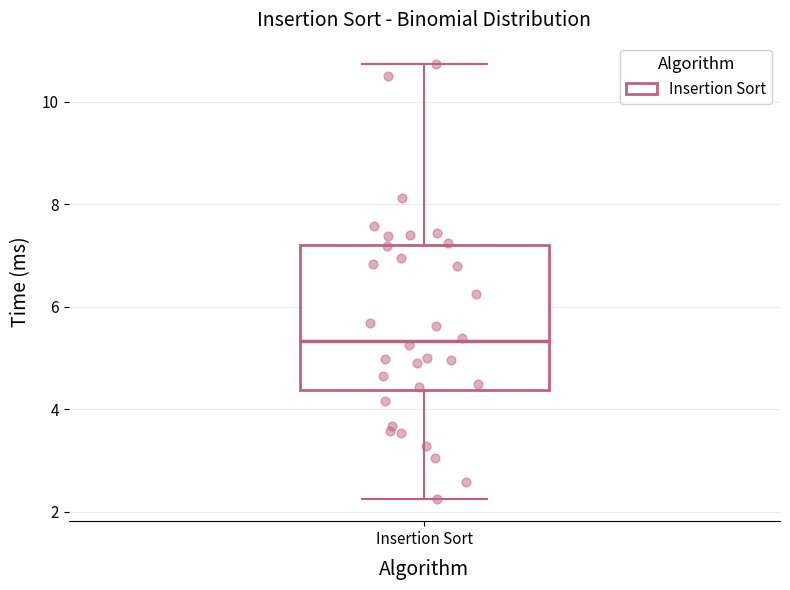

Read this box plot against the y-axis: the position of the median line, the range covered by the box, and the ends of both whiskers. The values are not printed on the chart, so give them approximately, as read against the axis.

median 5.4, box 4.4 to 7.2, whiskers 2.2 to 10.8